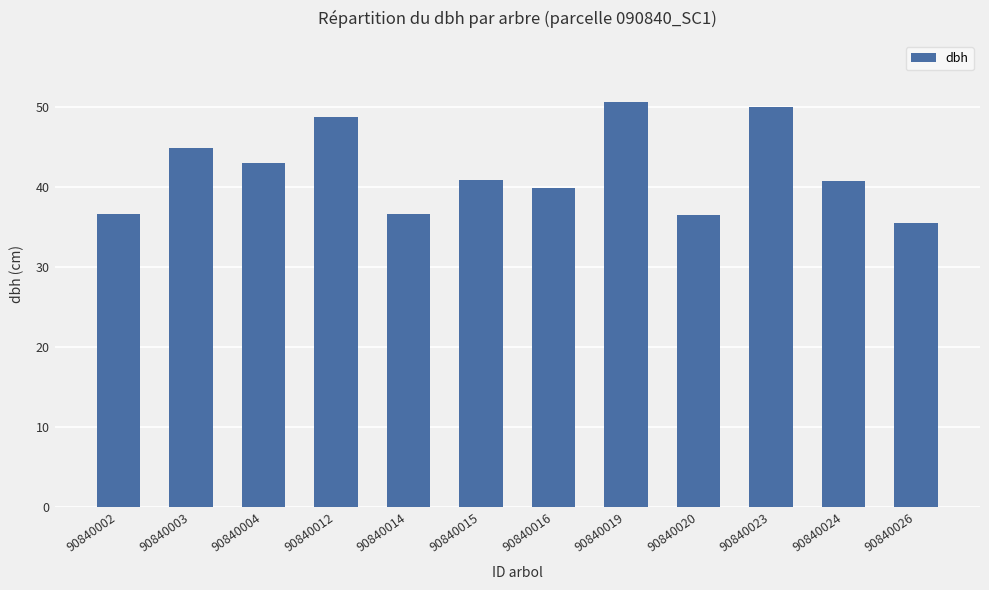

The chart shows a value of 50.6 at 90840019. True or false?

True